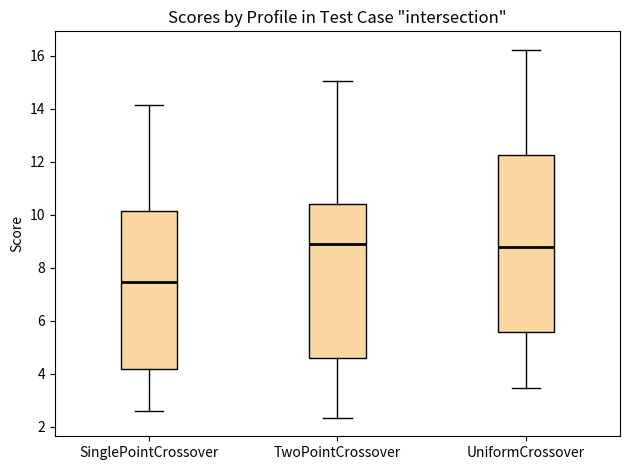

Reading left to right, transcribe this box plot: for each box, give where its median line is, the range the box spans, and where its two whiskers end, as read against the y-axis. The values are not printed on the chart, so give them approximately, as read against the axis.

SinglePointCrossover: median 7.4, box 4.2 to 10.2, whiskers 2.6 to 14.2
TwoPointCrossover: median 8.8, box 4.6 to 10.4, whiskers 2.4 to 15.0
UniformCrossover: median 8.8, box 5.6 to 12.2, whiskers 3.4 to 16.2